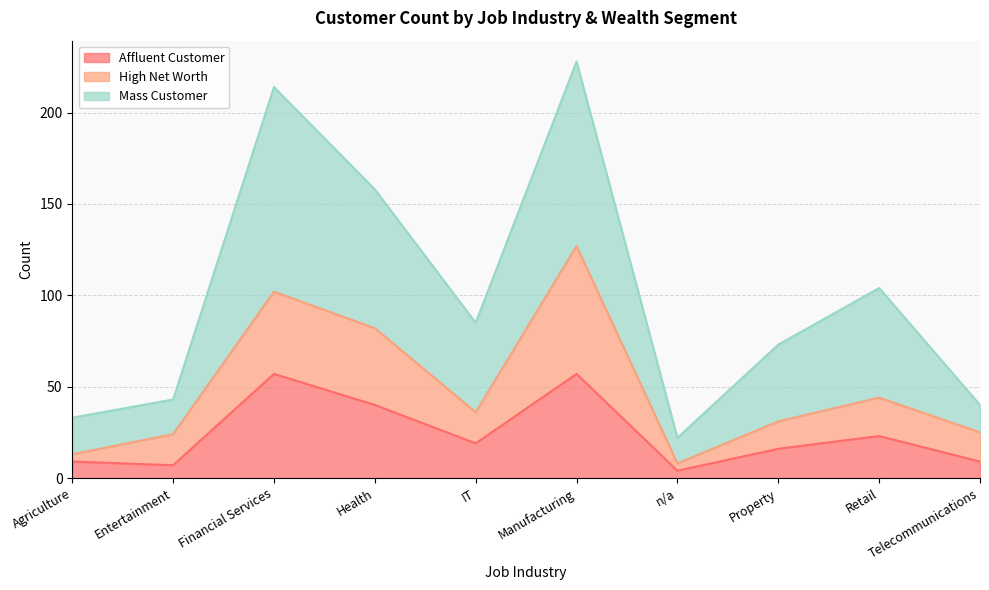

Reading right to left, list all the values displayed in this chart.

Affluent Customer: Telecommunications=9	Retail=23	Property=16	n/a=4	Manufacturing=57	IT=19	Health=40	Financial Services=57	Entertainment=7	Agriculture=9
High Net Worth: Telecommunications=25	Retail=44	Property=31	n/a=8	Manufacturing=127	IT=36	Health=82	Financial Services=102	Entertainment=24	Agriculture=13
Mass Customer: Telecommunications=40	Retail=104	Property=73	n/a=22	Manufacturing=228	IT=85	Health=158	Financial Services=214	Entertainment=43	Agriculture=33